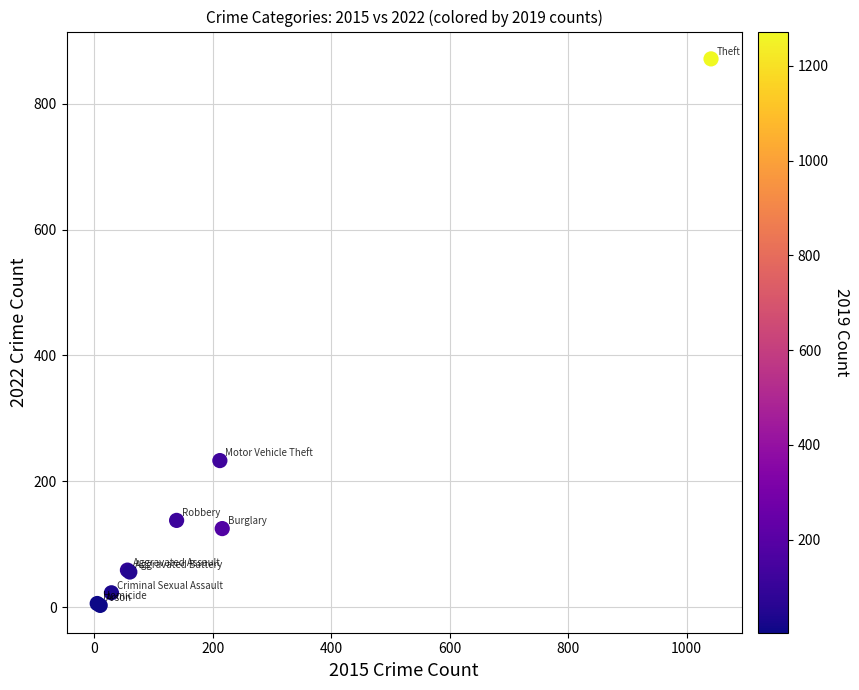

What Y value in the scatter plot is closest to 437?

233